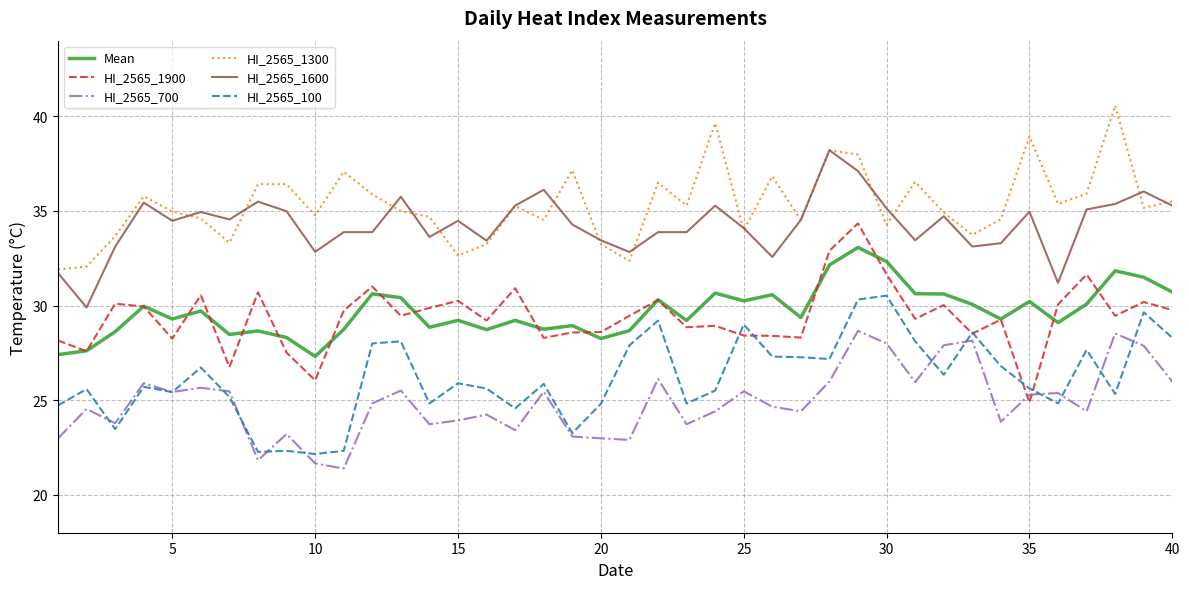

True or false: HI_2565_1600 has more than 1 points higher than both neighbors.

True